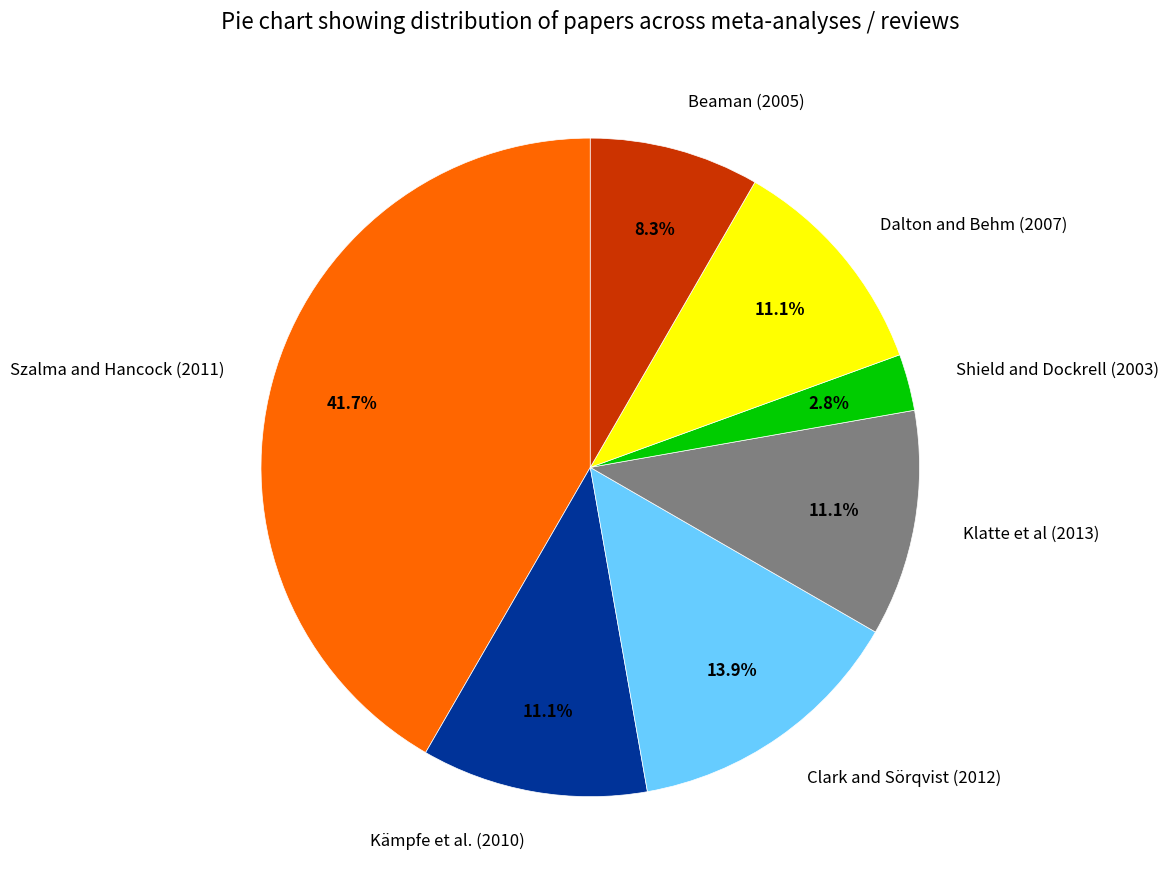

True or false: Klatte et al (2013) accounts for 20% of the total.

False